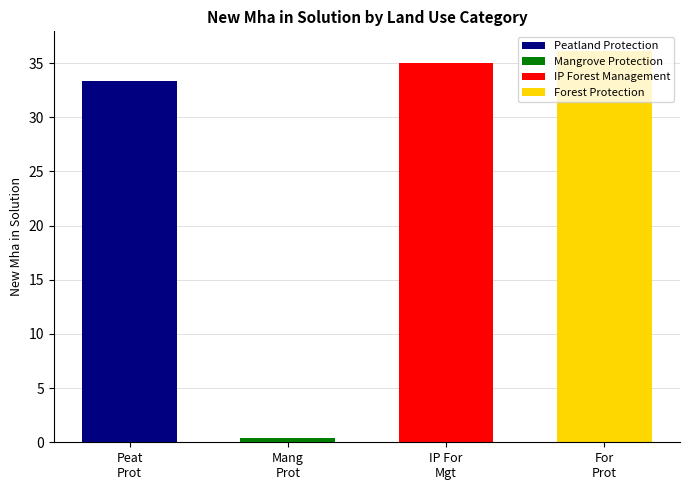

What is the minimum value shown in the chart?

0.4